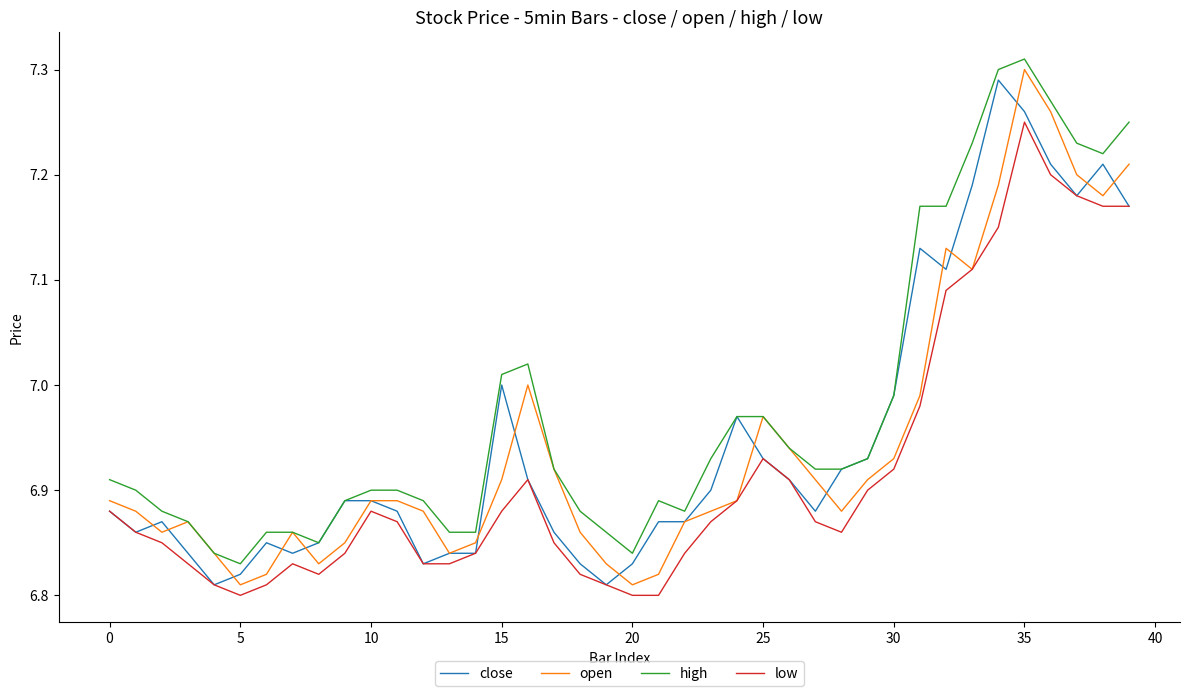

True or false: low and high intersect in this chart.

False